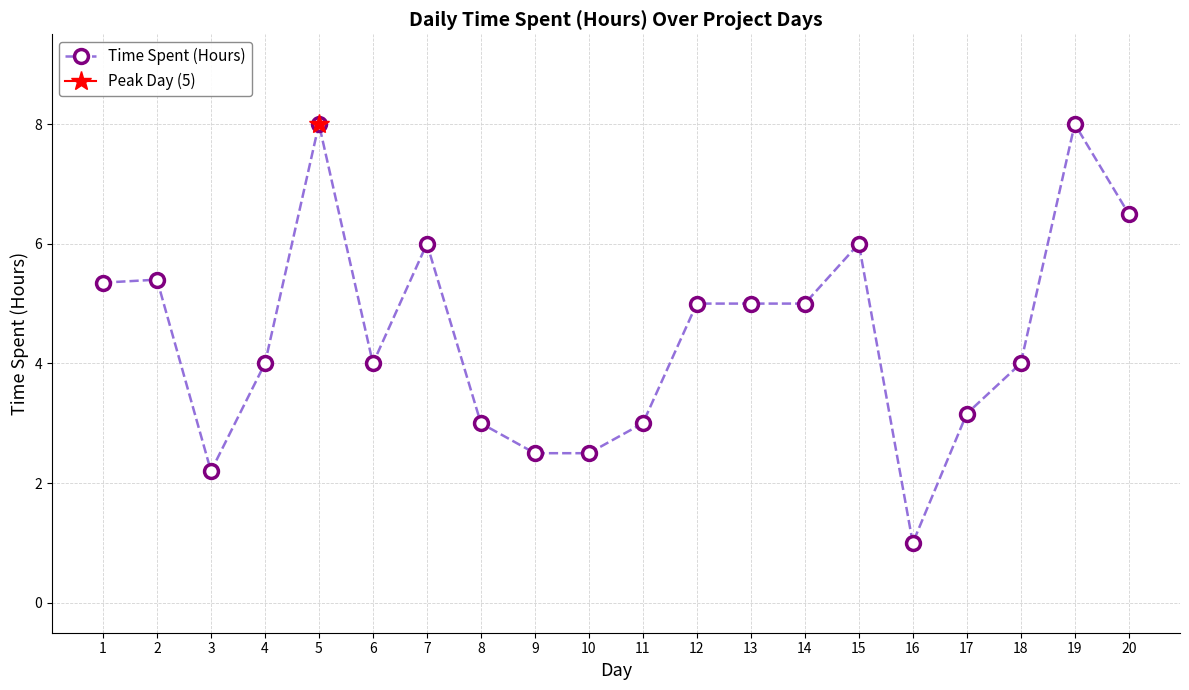

At which category does the chart reach its peak across all series?

5